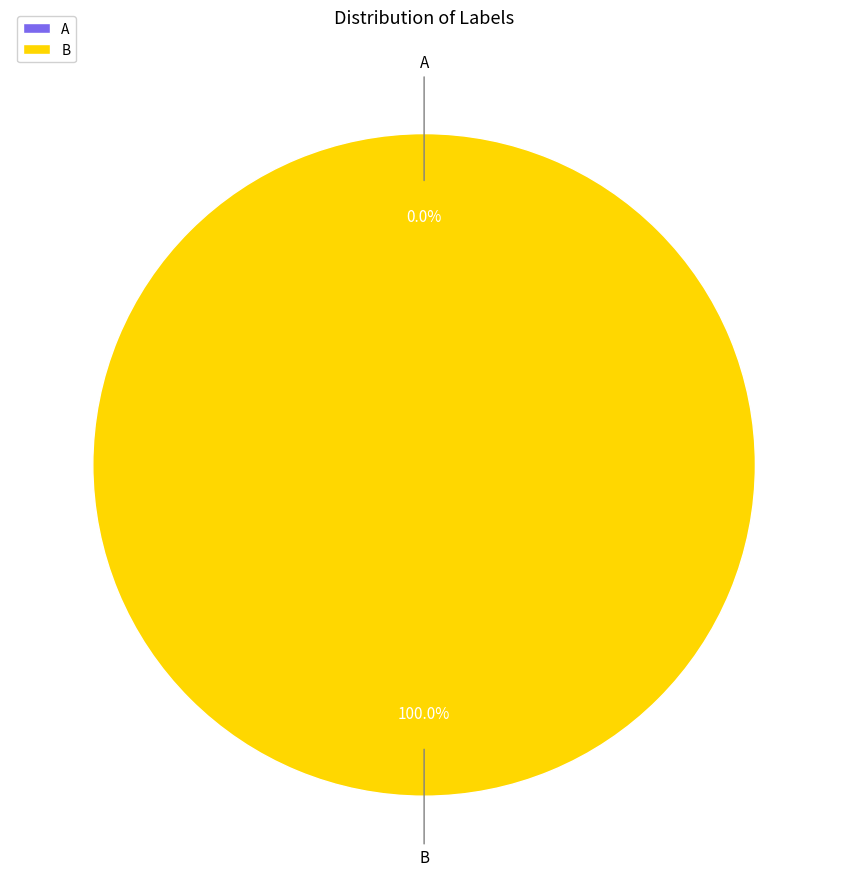

To the nearest percent, what portion does B represent?

100%